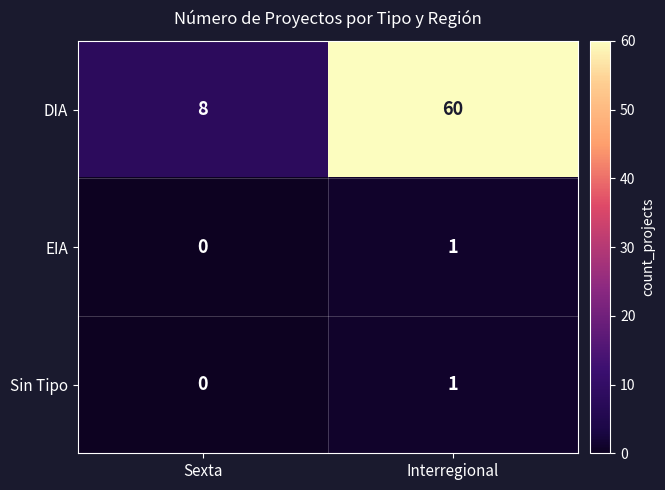

Which category has the lowest value in the Sin Tipo series?

Sexta